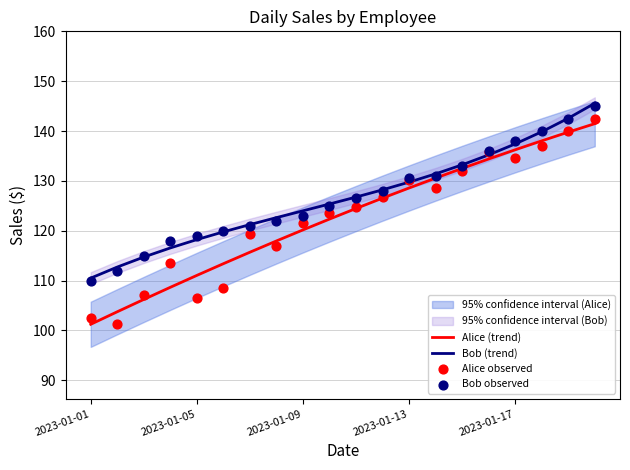

At how many categories does at least one series exceed 121?

14